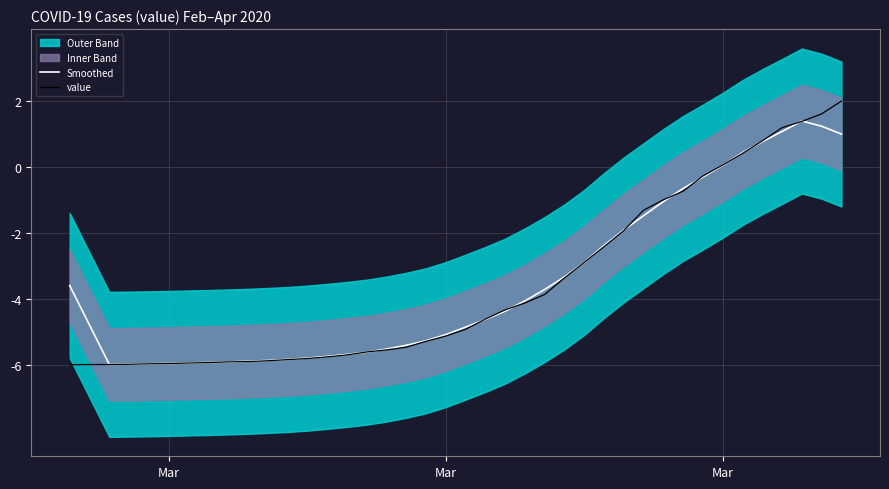

What is the highest value of the Smoothed series?

1.4